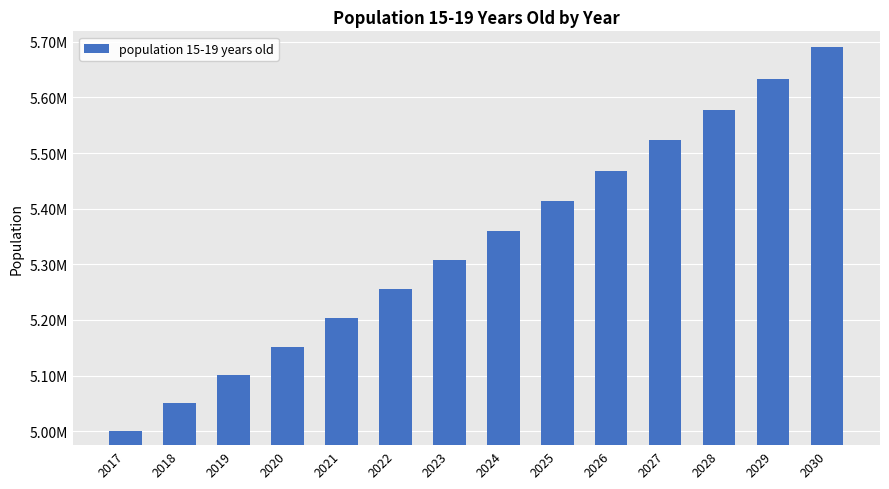

Read the value at 2024.

5360676.8